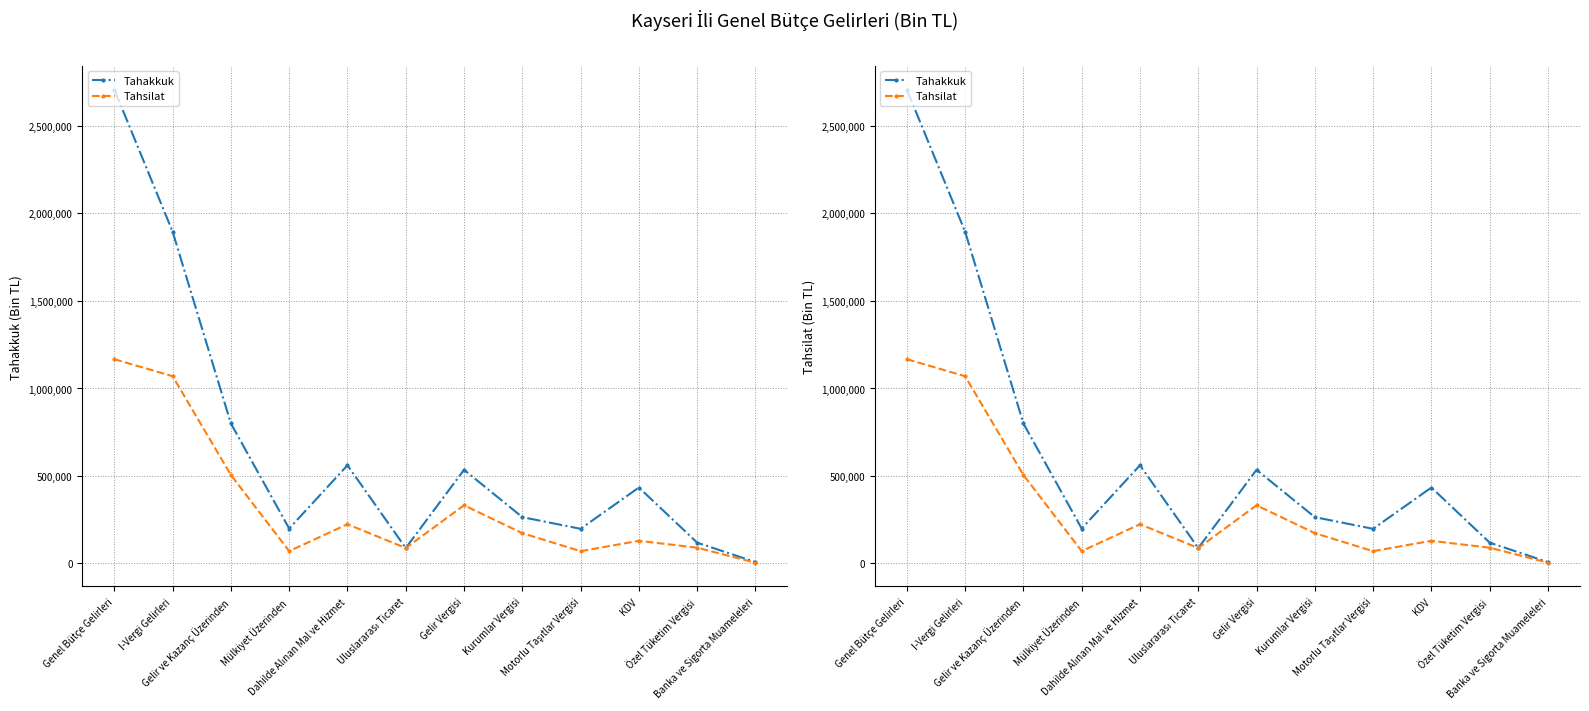

True or false: Tahakkuk and Tahsilat intersect in this chart.

False